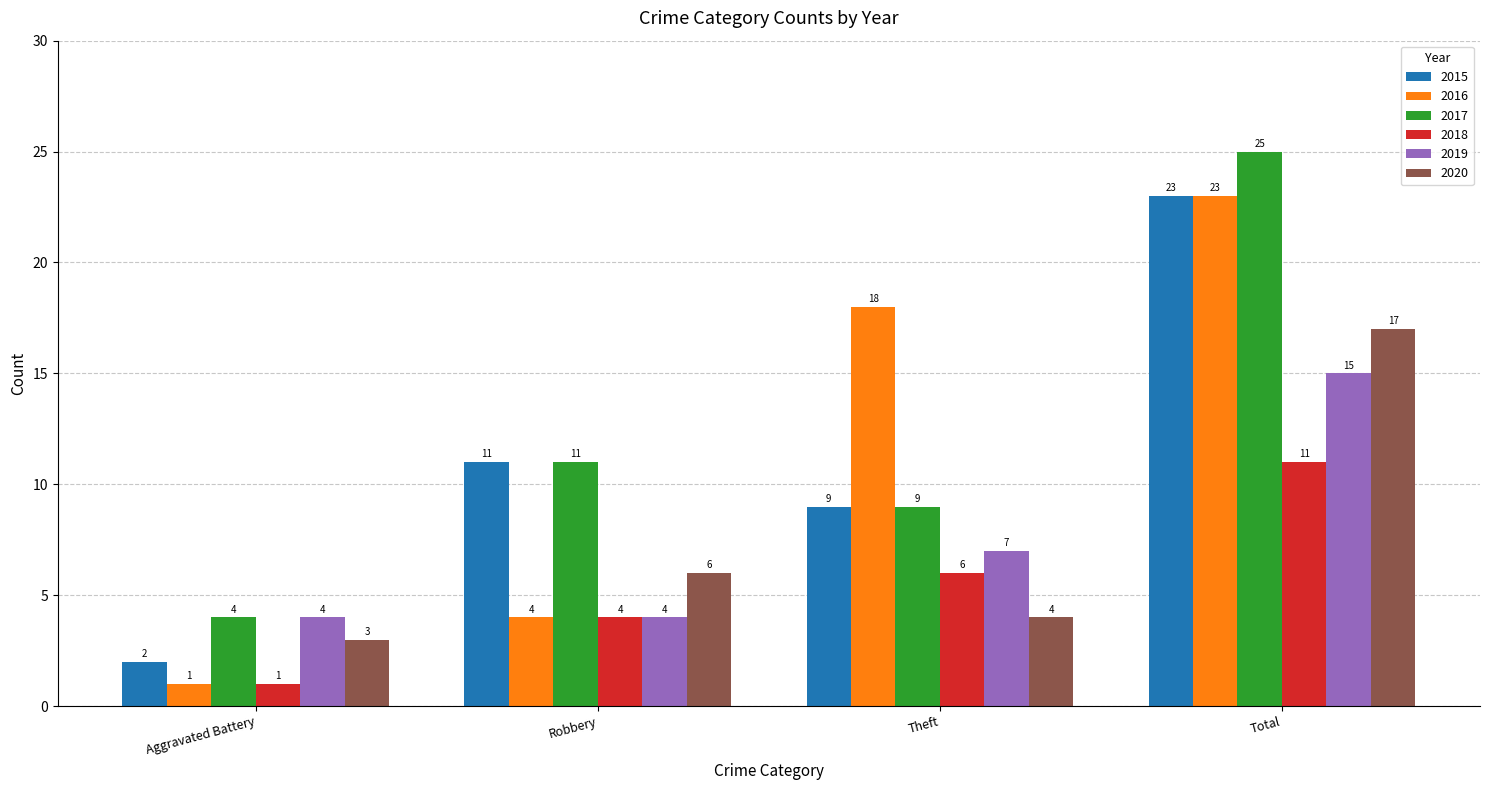

What is the value of the 2016 bar at the 4th from the left?

23